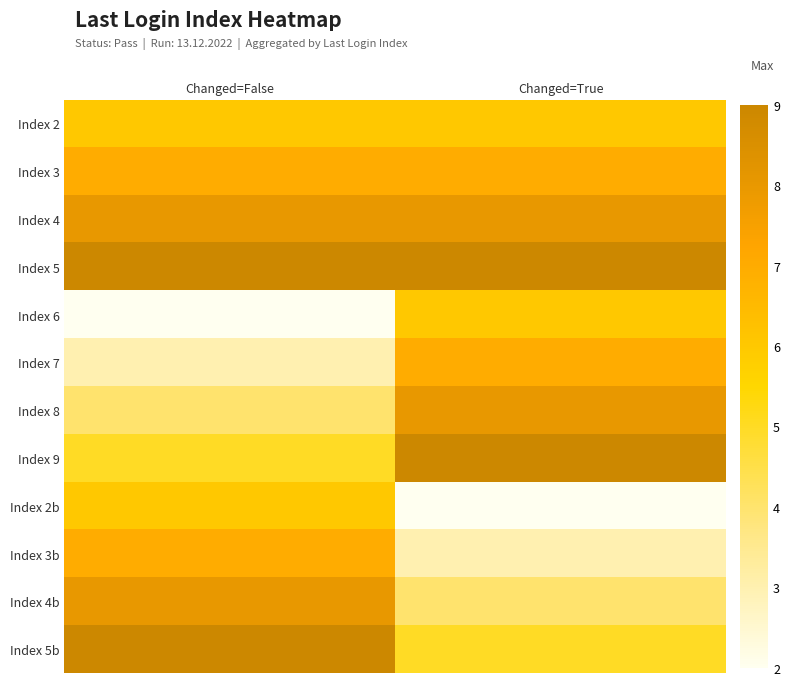

Reading right to left, list all the values displayed in this chart.

Index 2: Changed=True=6	Changed=False=6
Index 3: Changed=True=7	Changed=False=7
Index 4: Changed=True=8	Changed=False=8
Index 5: Changed=True=9	Changed=False=9
Index 6: Changed=True=6	Changed=False=2
Index 7: Changed=True=7	Changed=False=3
Index 8: Changed=True=8	Changed=False=4
Index 9: Changed=True=9	Changed=False=5
Index 2b: Changed=True=2	Changed=False=6
Index 3b: Changed=True=3	Changed=False=7
Index 4b: Changed=True=4	Changed=False=8
Index 5b: Changed=True=5	Changed=False=9